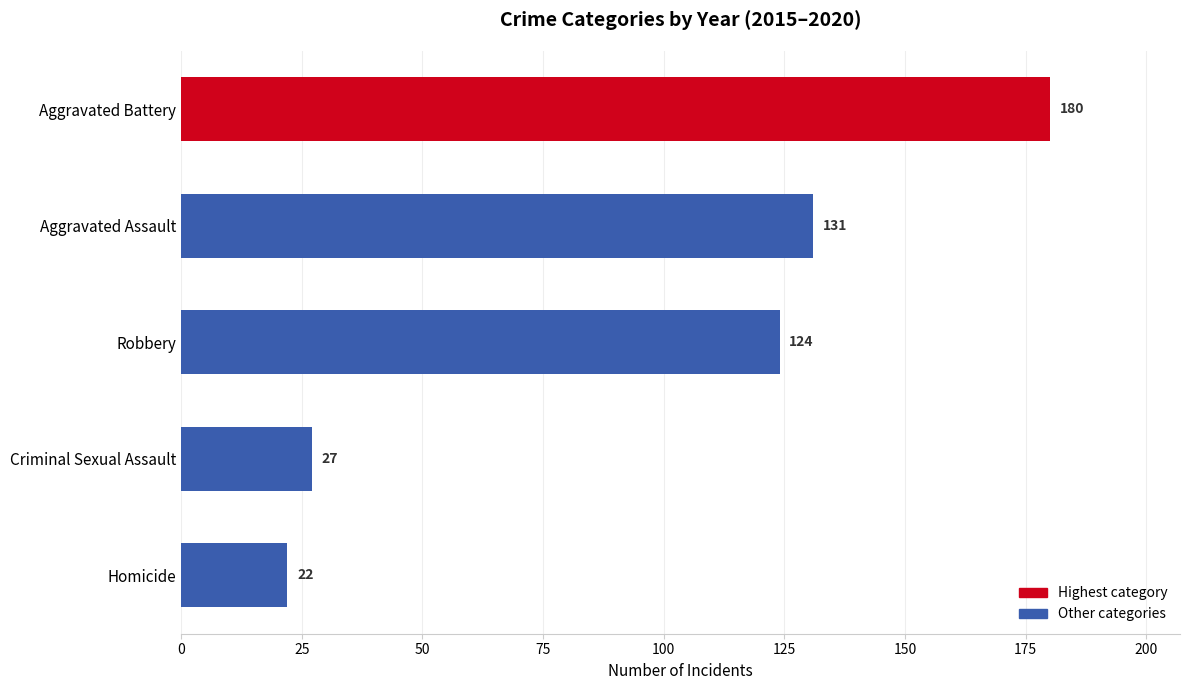

The value at Aggravated Assault is 131. True or false?

True